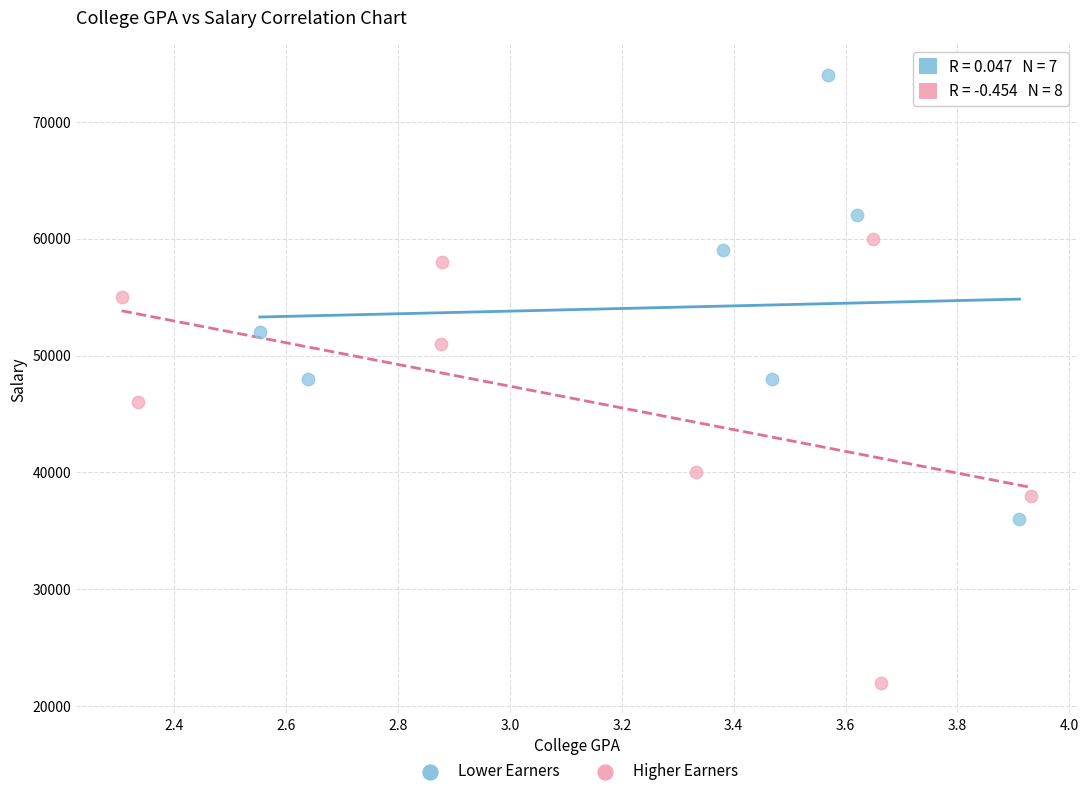

What are all the series names shown in the legend?

Lower Earners, Higher Earners